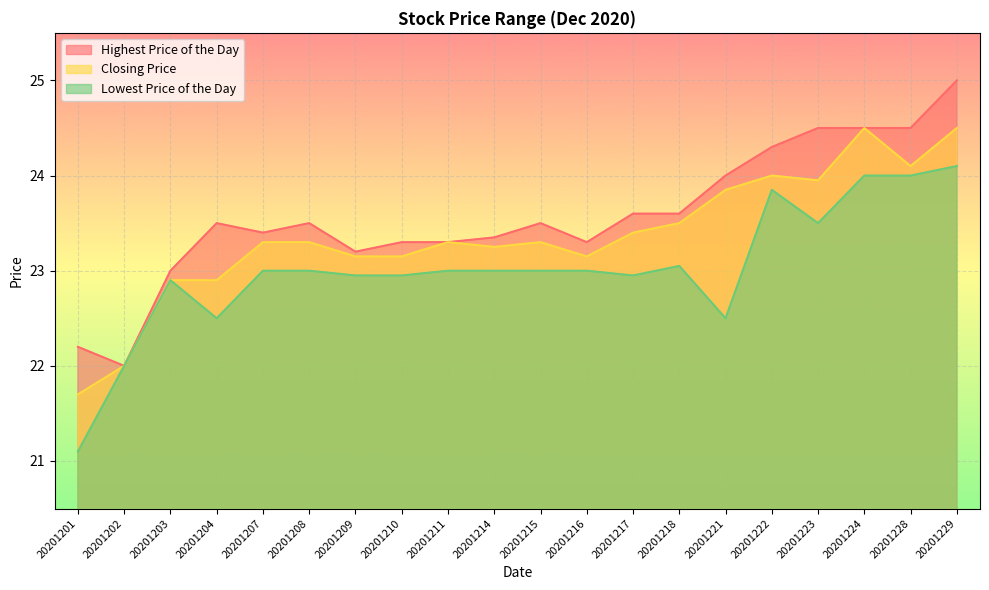

Where does the Highest Price of the Day series first go above 23?

20201204